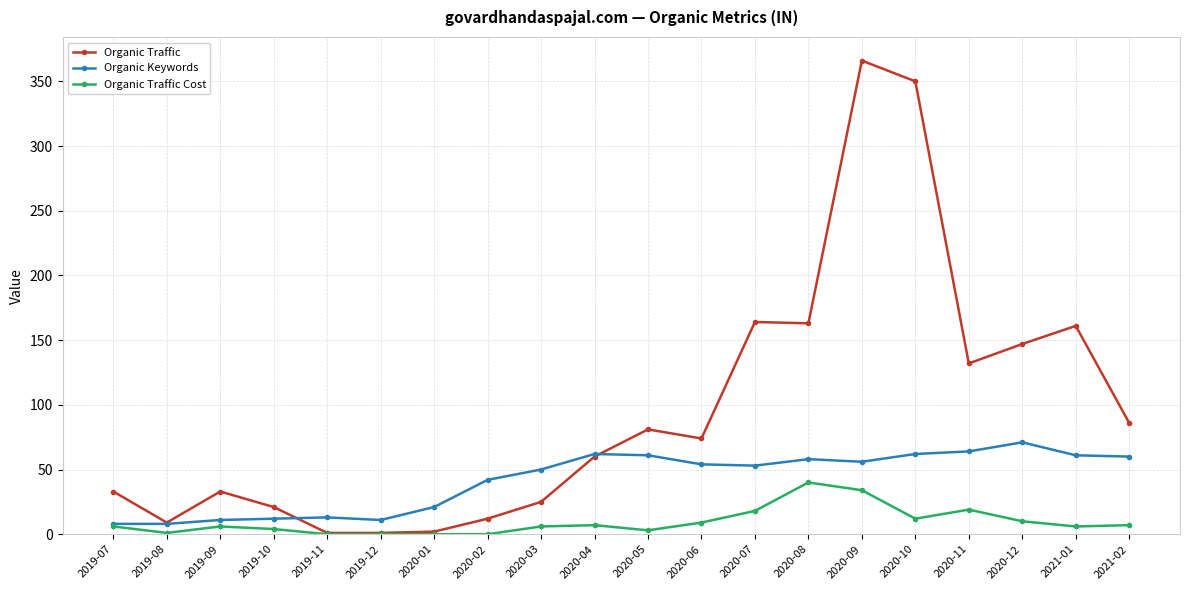

How many lines are shown in the chart?

3